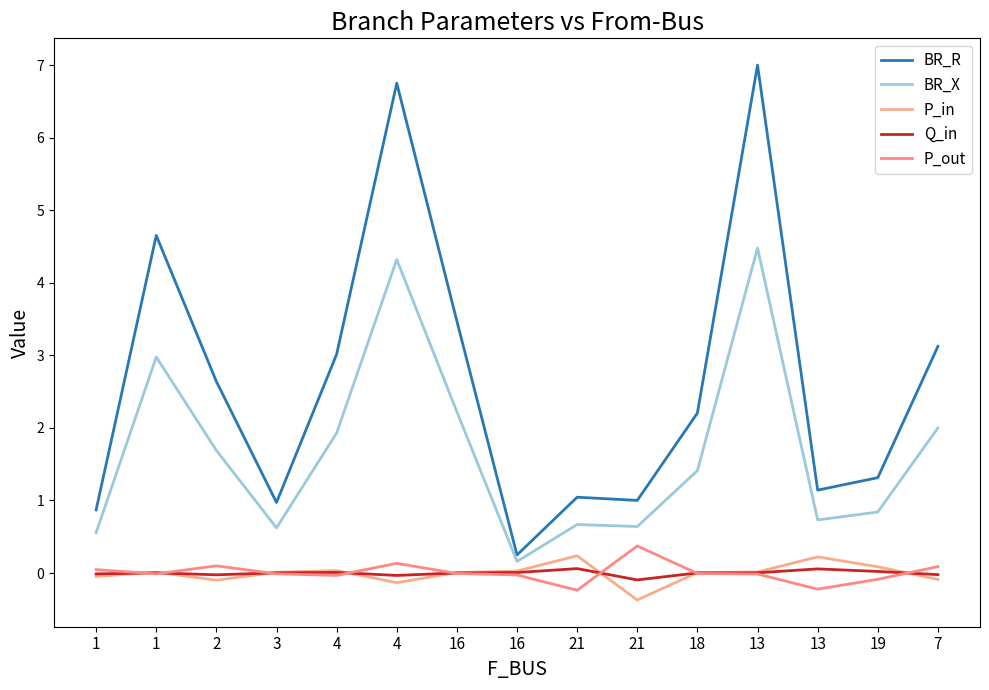

How many series are shown in this chart?

5